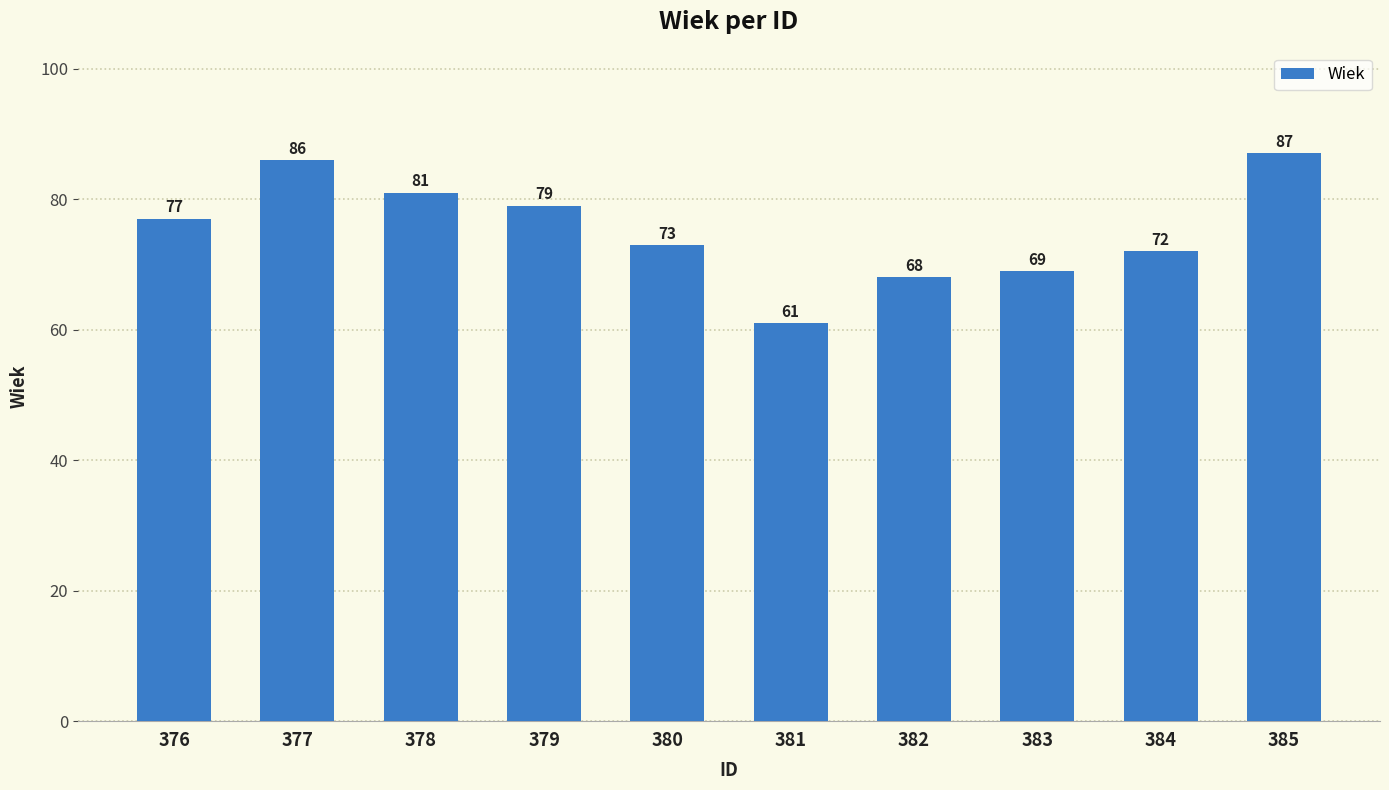

The value at 376 is 77. True or false?

True